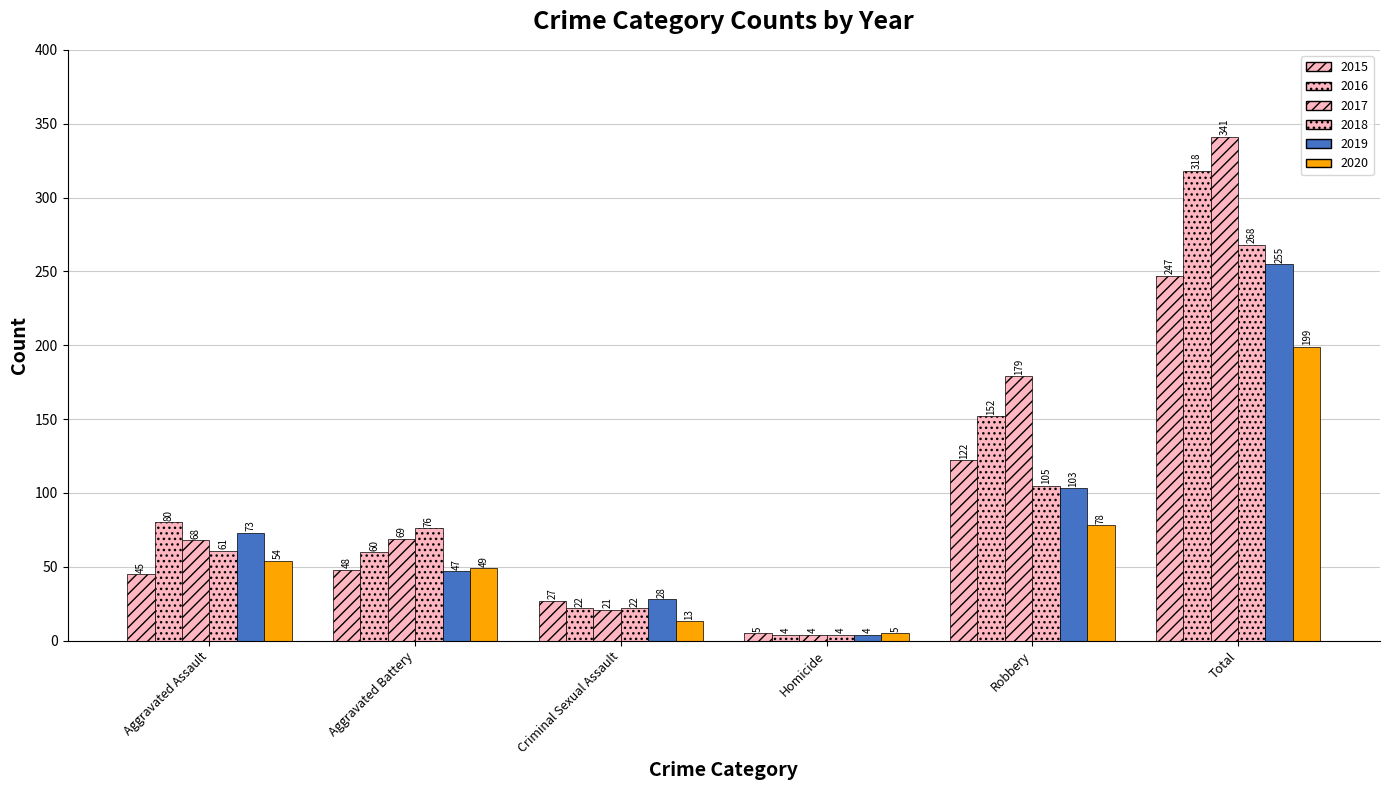

How many values in the 2018 series are below 76?

3